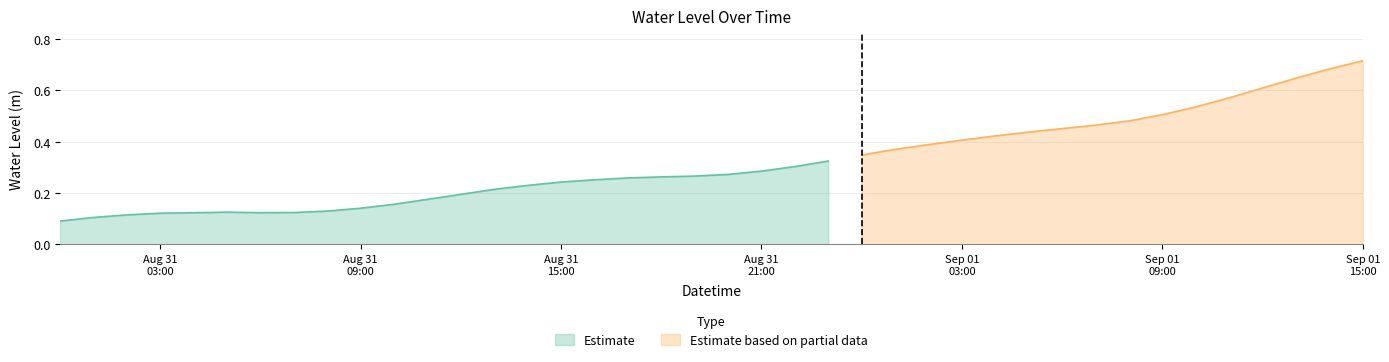

At which category does the data reach its first local peak?

2023-08-31 05:00:00